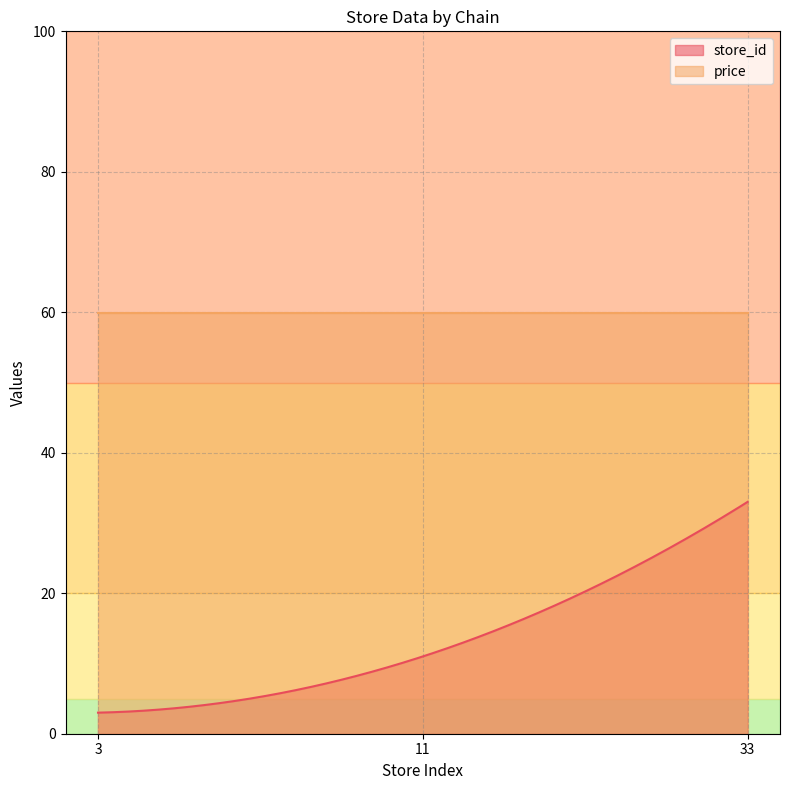

Which series has the largest range (max minus min)?

store_id